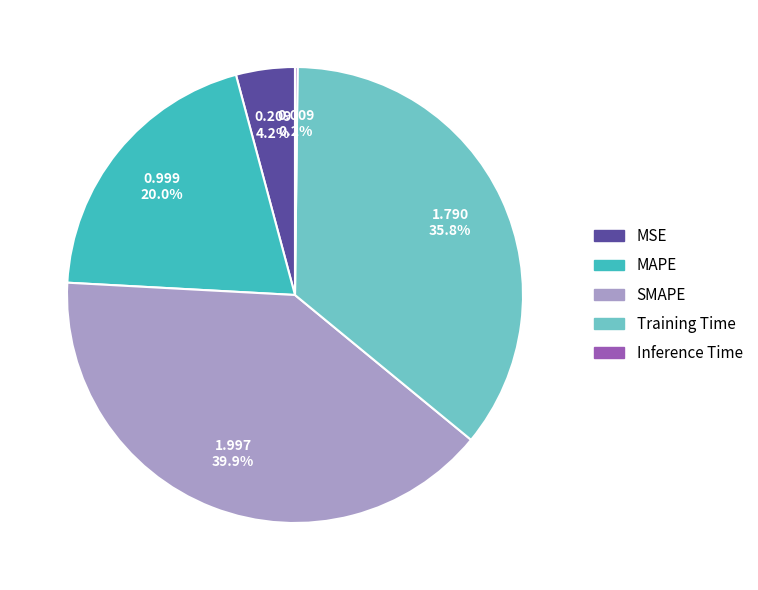

Which slice is the largest?

SMAPE